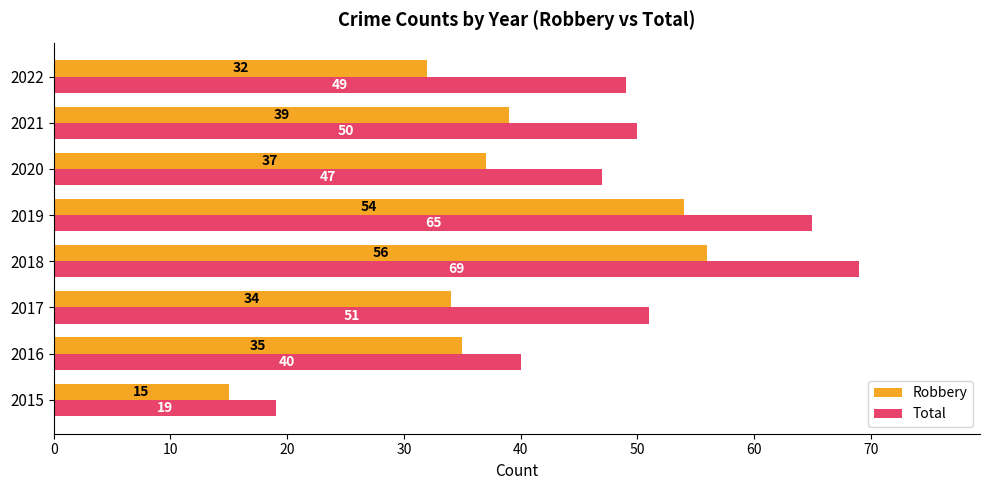

Is the value of Robbery at 2016 greater than the value of Total at 2018?

No